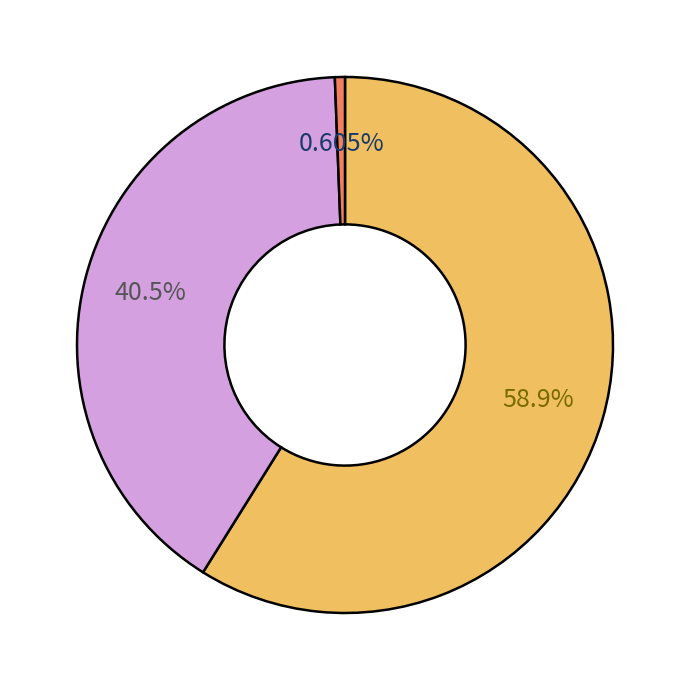

How many segments does this pie chart have?

3